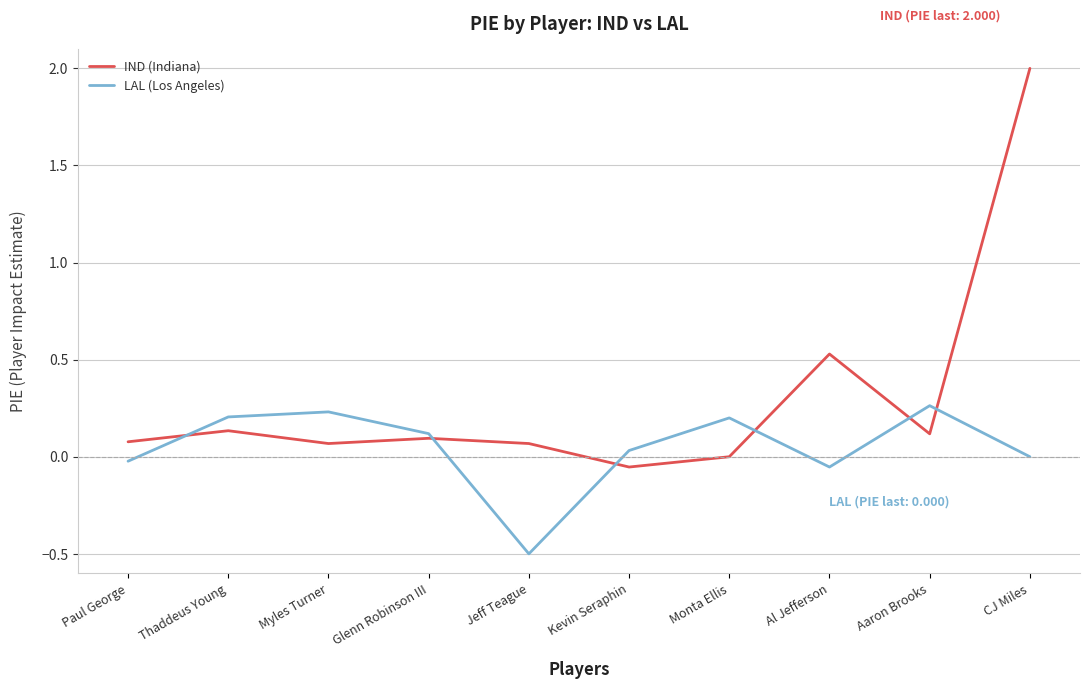

How many lines are shown in the chart?

2